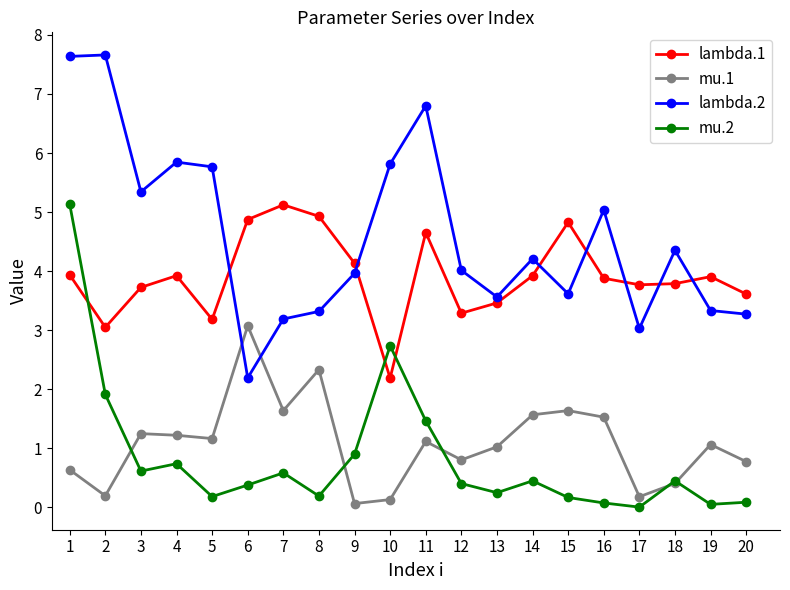

True or false: lambda.1 and mu.1 cross at least once.

False